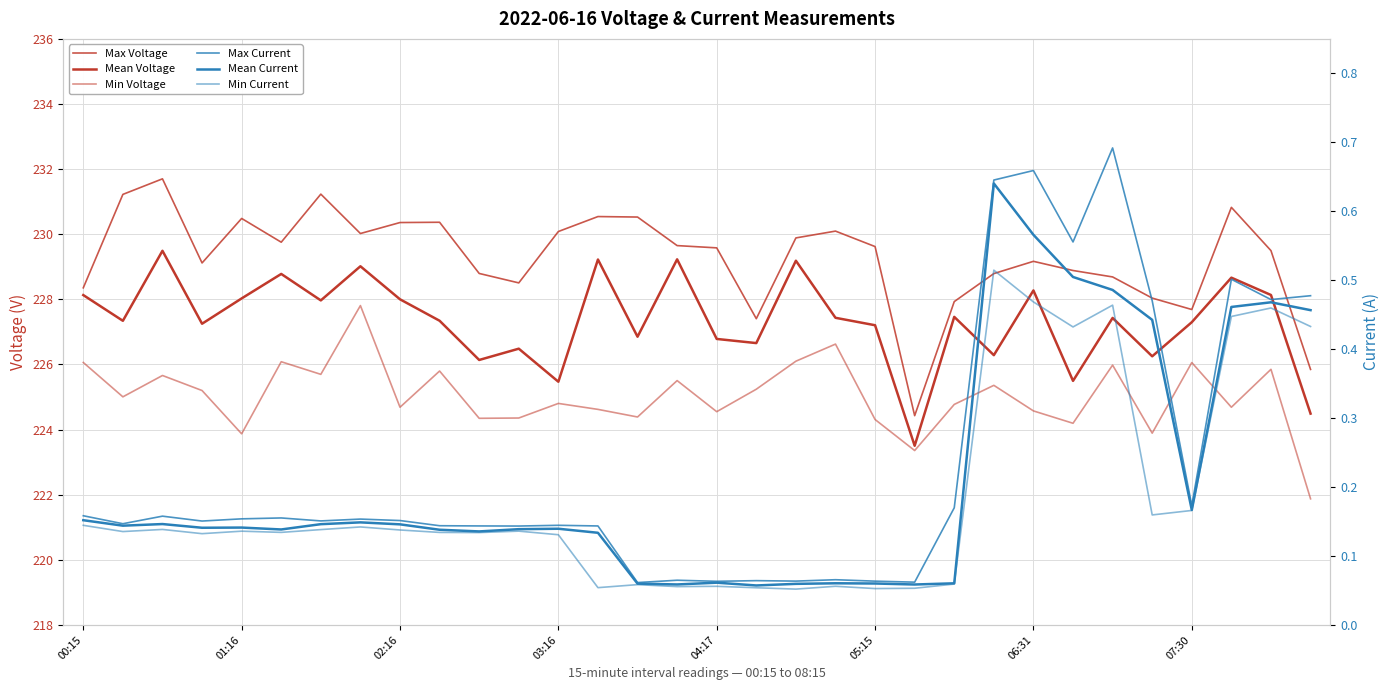

What is the highest value of the Max Current series?

0.7